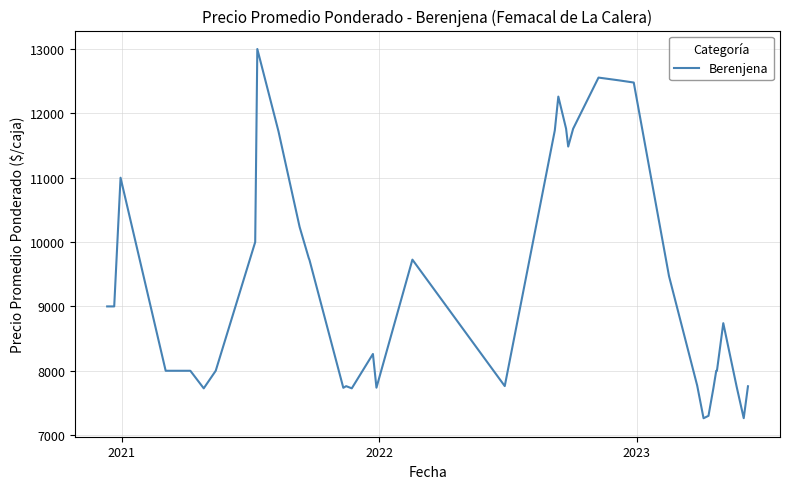

What is the minimum value shown in the chart?

7262